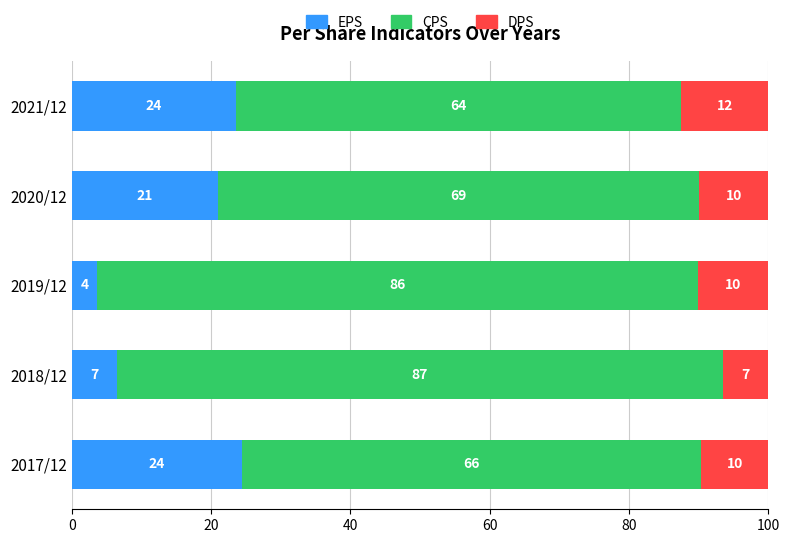

Which category has the lowest value in the EPS series?

2019/12